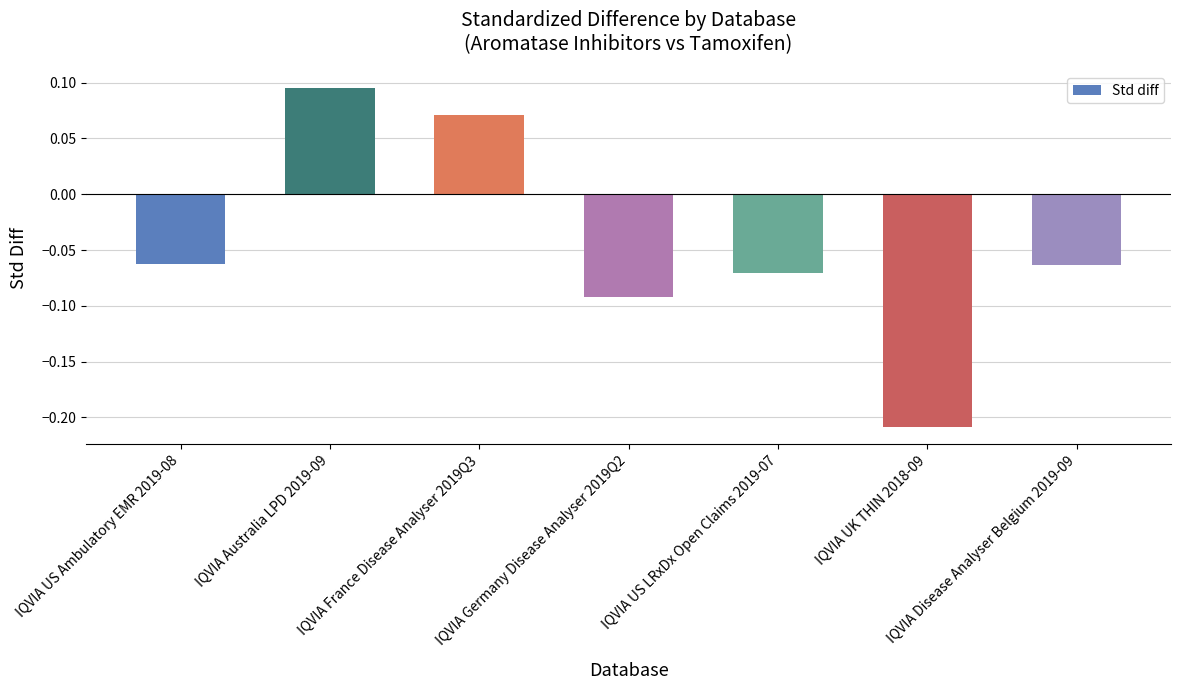

What position from the left is IQVIA Australia LPD 2019-09?

2